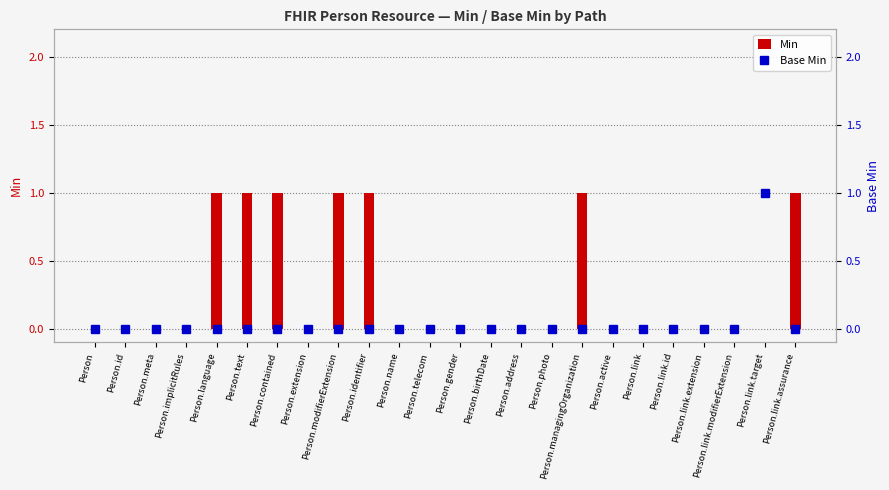

The Min series shows 0 at Person.id. True or false?

True